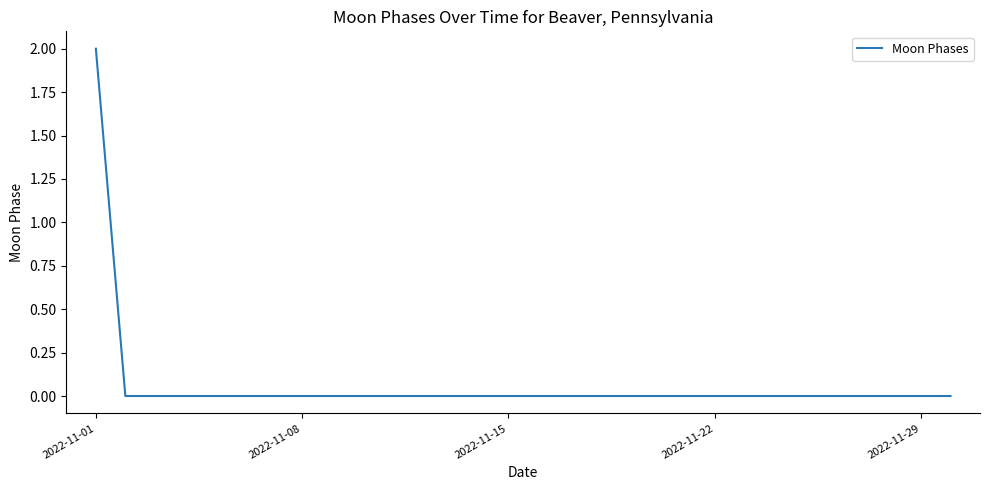

How many lines are shown in the chart?

1